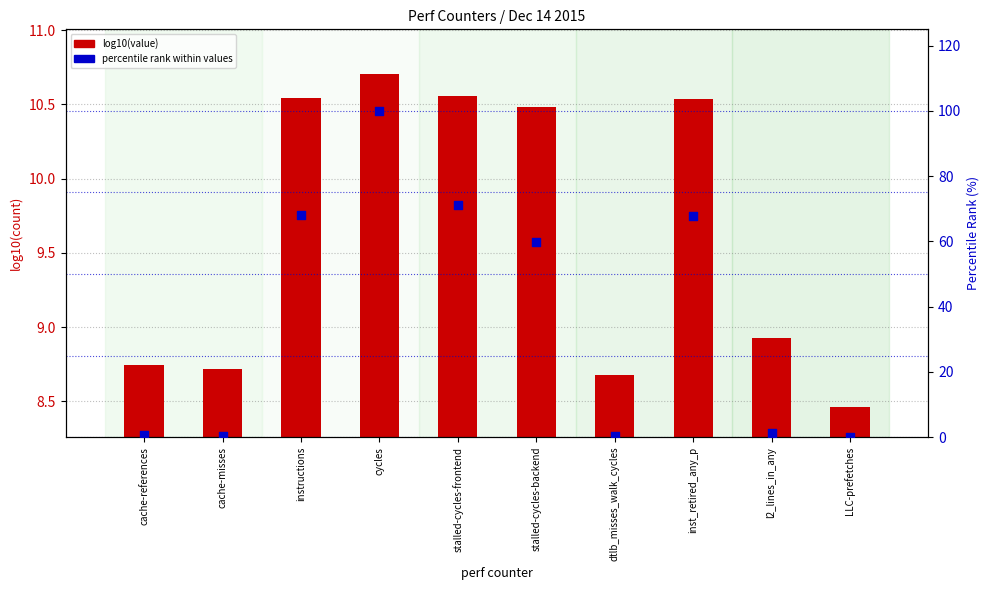

Which series has the largest Y range (max minus min)?

percentile rank within values